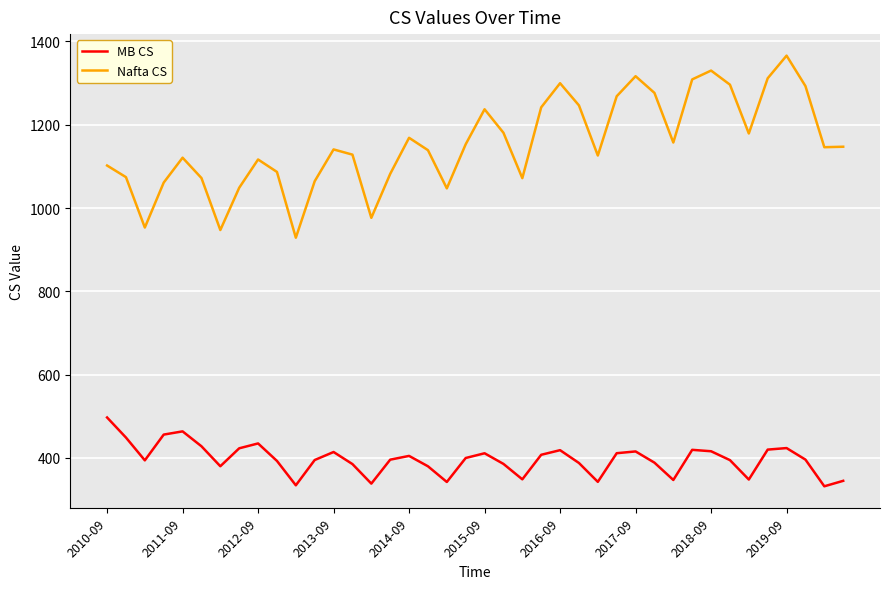

Which series has the widest spread of values?

Nafta CS